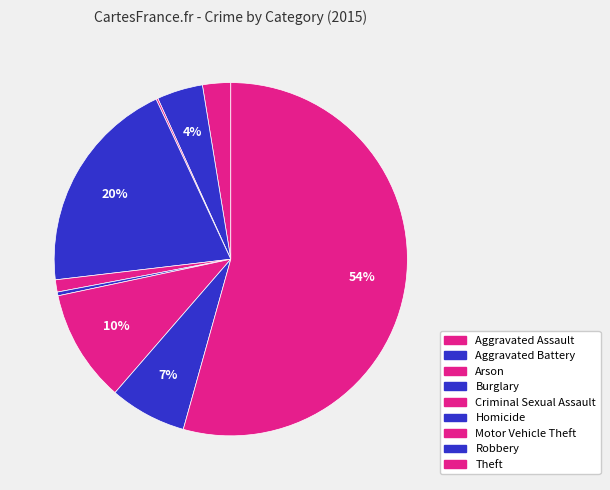

Between Robbery and Aggravated Assault, which is larger?

Robbery